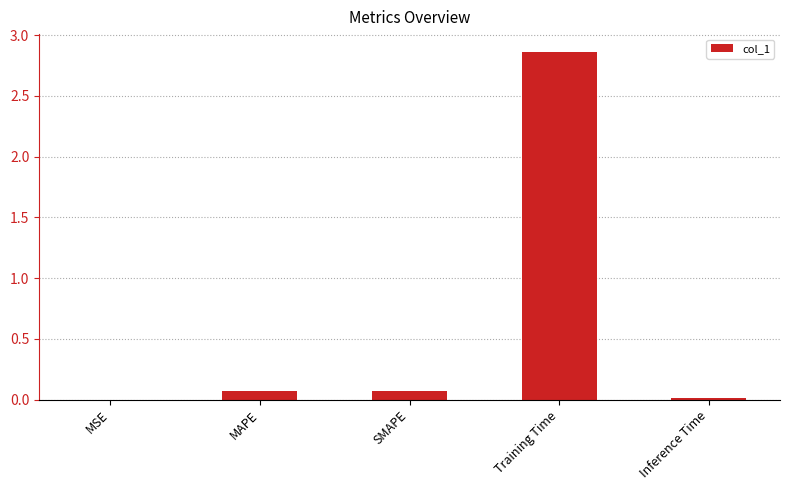

Which label corresponds to the largest value in the chart?

Training Time